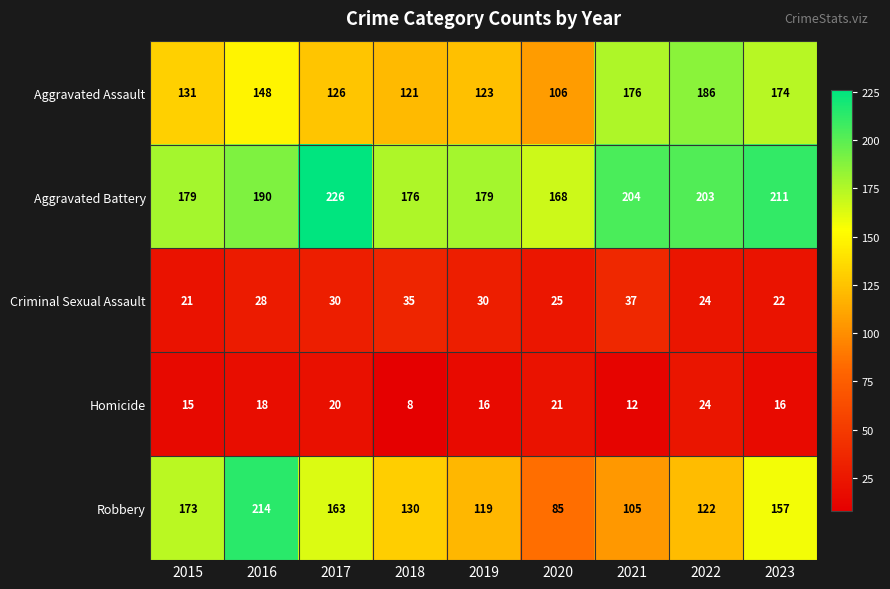

Rank the series by their maximum value, from highest to lowest.

Aggravated Battery, Robbery, Aggravated Assault, Criminal Sexual Assault, Homicide